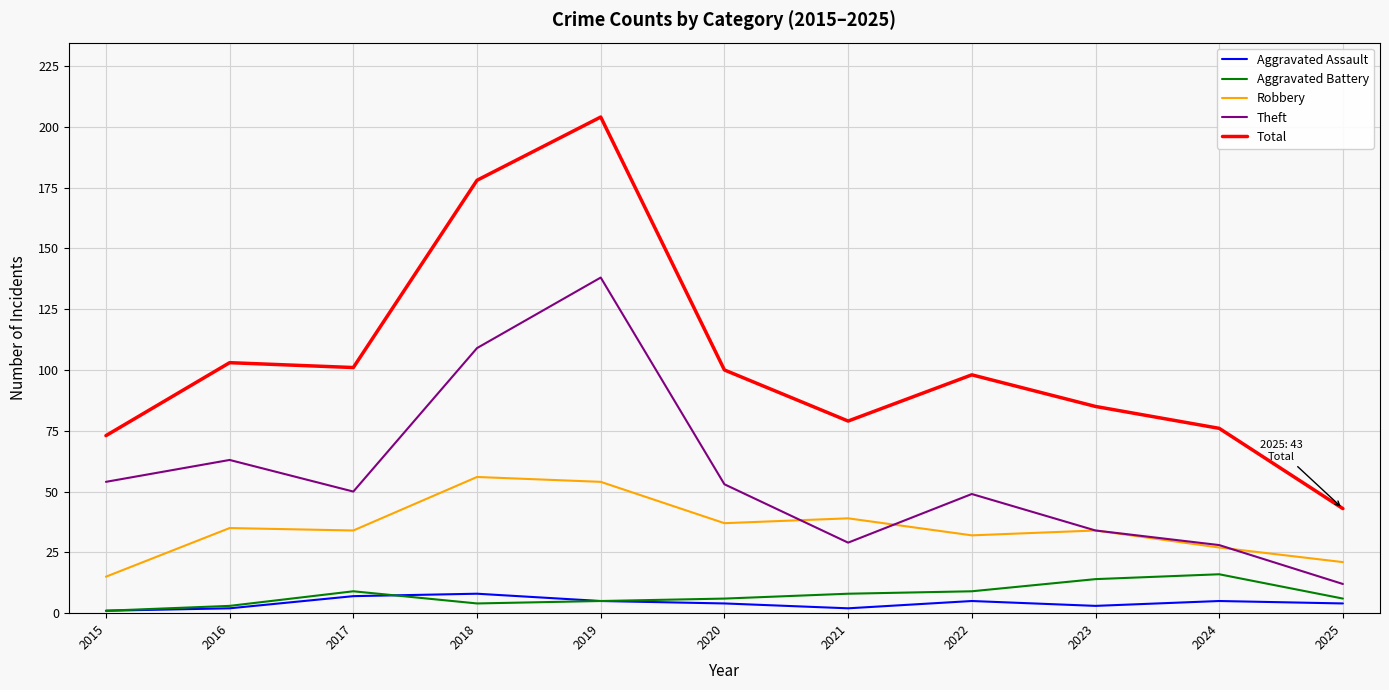

True or false: Robbery and Aggravated Battery intersect in this chart.

False